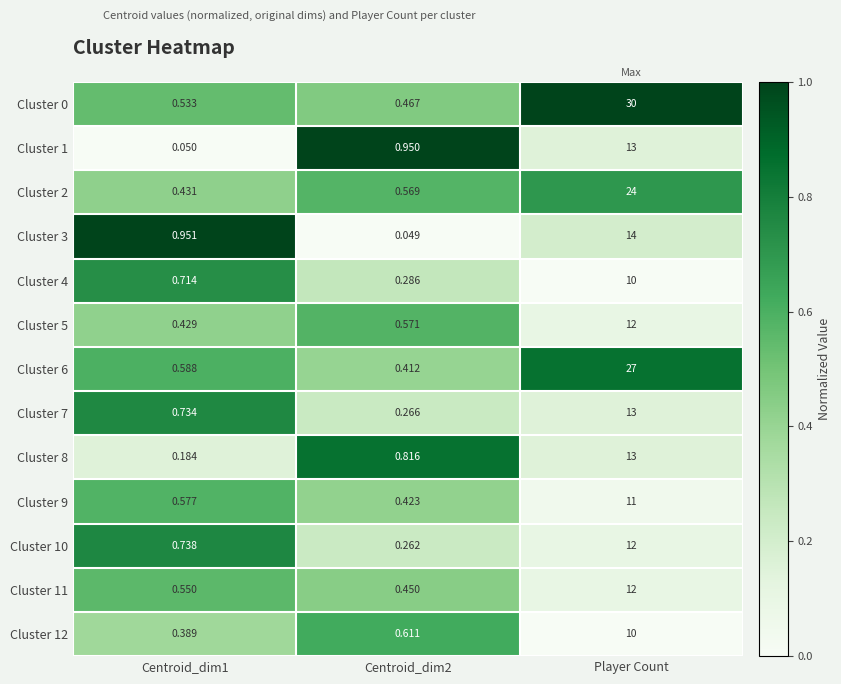

Is the value of Cluster 0 at Centroid_dim1 greater than the value of Cluster 7 at Centroid_dim1?

No